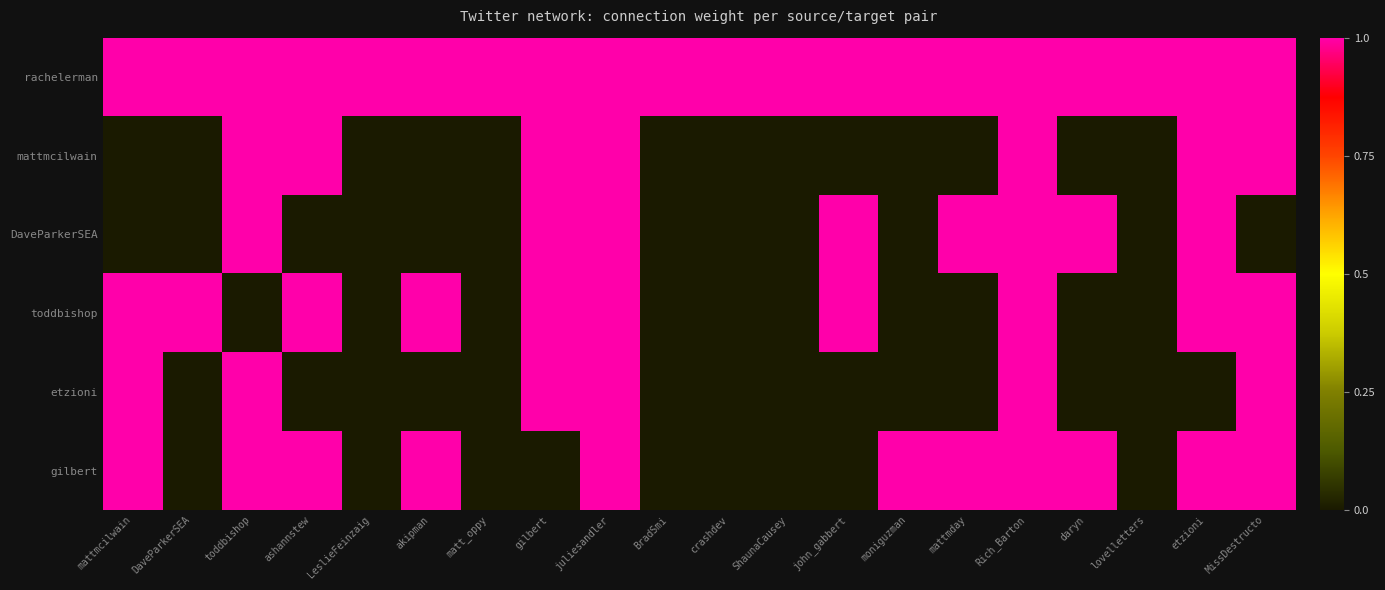

Reading left to right, transcribe all the data shown in this chart.

rachelerman: mattmcilwain=1	DaveParkerSEA=1	toddbishop=1	ashannstew=1	LeslieFeinzaig=1	akipman=1	matt_oppy=1	gilbert=1	juliesandler=1	BradSmi=1	crashdev=1	ShaunaCausey=1	john_gabbert=1	moniguzman=1	mattmday=1	Rich_Barton=1	daryn=1	lovelletters=1	etzioni=1	MissDestructo=1
mattmcilwain: mattmcilwain=0	DaveParkerSEA=0	toddbishop=1	ashannstew=1	LeslieFeinzaig=0	akipman=0	matt_oppy=0	gilbert=1	juliesandler=1	BradSmi=0	crashdev=0	ShaunaCausey=0	john_gabbert=0	moniguzman=0	mattmday=0	Rich_Barton=1	daryn=0	lovelletters=0	etzioni=1	MissDestructo=1
DaveParkerSEA: mattmcilwain=0	DaveParkerSEA=0	toddbishop=1	ashannstew=0	LeslieFeinzaig=0	akipman=0	matt_oppy=0	gilbert=1	juliesandler=1	BradSmi=0	crashdev=0	ShaunaCausey=0	john_gabbert=1	moniguzman=0	mattmday=1	Rich_Barton=1	daryn=1	lovelletters=0	etzioni=1	MissDestructo=0
toddbishop: mattmcilwain=1	DaveParkerSEA=1	toddbishop=0	ashannstew=1	LeslieFeinzaig=0	akipman=1	matt_oppy=0	gilbert=1	juliesandler=1	BradSmi=0	crashdev=0	ShaunaCausey=0	john_gabbert=1	moniguzman=0	mattmday=0	Rich_Barton=1	daryn=0	lovelletters=0	etzioni=1	MissDestructo=1
etzioni: mattmcilwain=1	DaveParkerSEA=0	toddbishop=1	ashannstew=0	LeslieFeinzaig=0	akipman=0	matt_oppy=0	gilbert=1	juliesandler=1	BradSmi=0	crashdev=0	ShaunaCausey=0	john_gabbert=0	moniguzman=0	mattmday=0	Rich_Barton=1	daryn=0	lovelletters=0	etzioni=0	MissDestructo=1
gilbert: mattmcilwain=1	DaveParkerSEA=0	toddbishop=1	ashannstew=1	LeslieFeinzaig=0	akipman=1	matt_oppy=0	gilbert=0	juliesandler=1	BradSmi=0	crashdev=0	ShaunaCausey=0	john_gabbert=0	moniguzman=1	mattmday=1	Rich_Barton=1	daryn=1	lovelletters=0	etzioni=1	MissDestructo=1